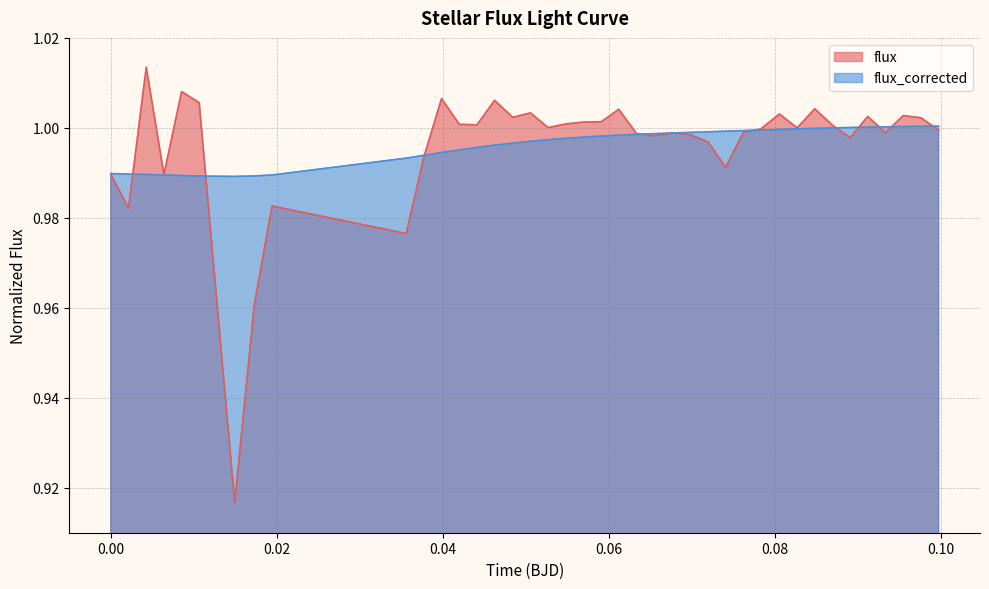

Which series has the widest spread of values?

flux